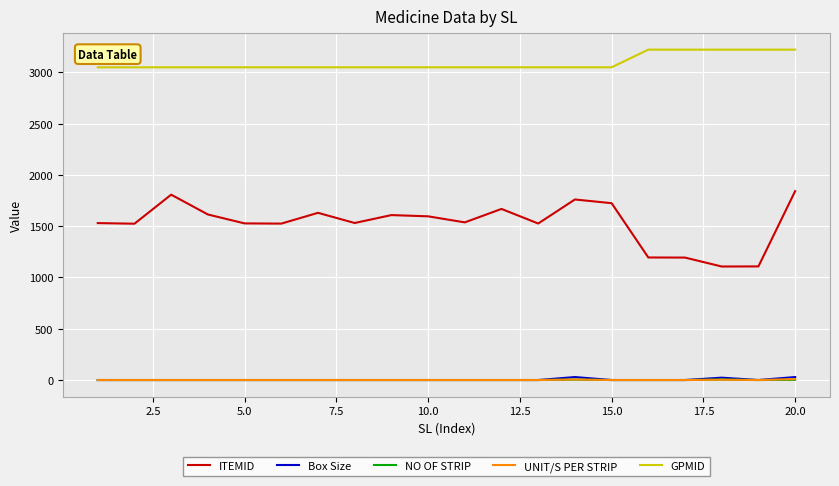

True or false: Box Size and GPMID cross at least once.

False